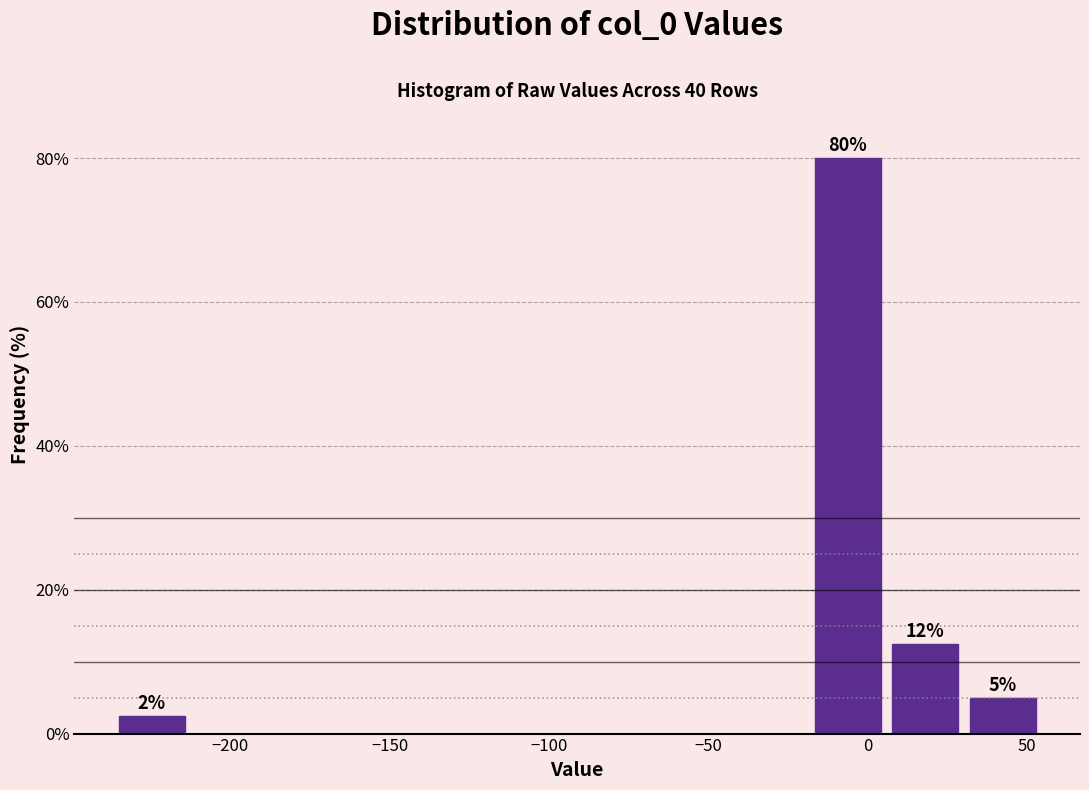

Which range on the x-axis has the tallest bar?

-20 to 5